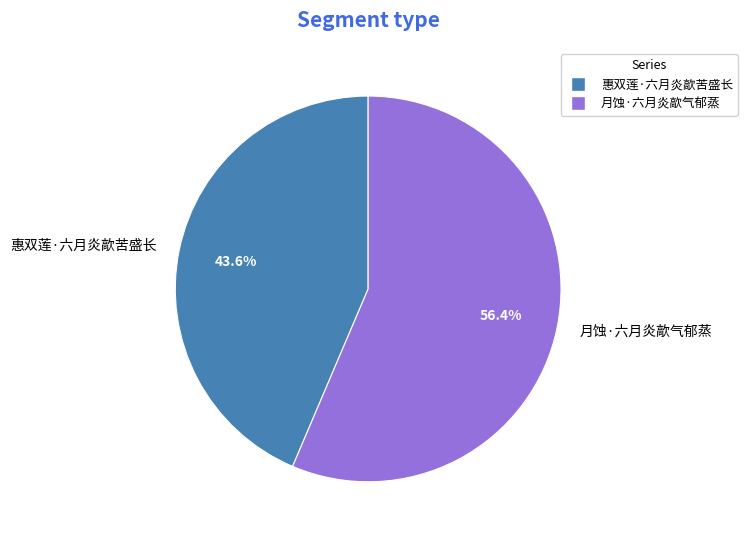

Do 月蚀·六月炎歊气郁蒸 and 惠双莲·六月炎歊苦盛长 together represent more than half of the pie?

Yes